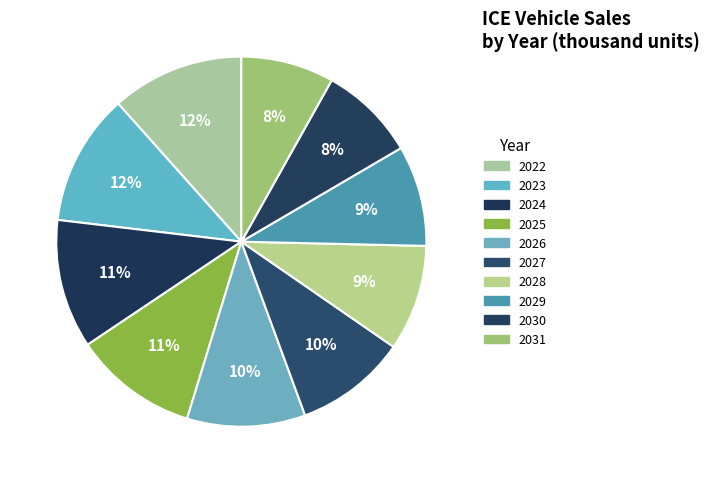

To the nearest percent, what is the difference between the 2031 and 2023 slice percentages?

3%